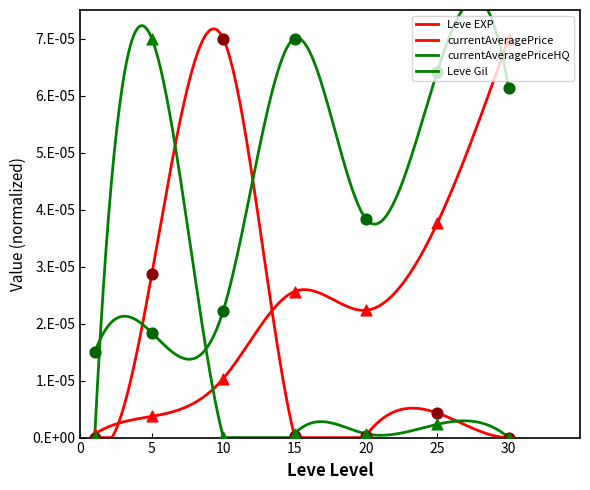

At which category is the sum across all series the highest?

30